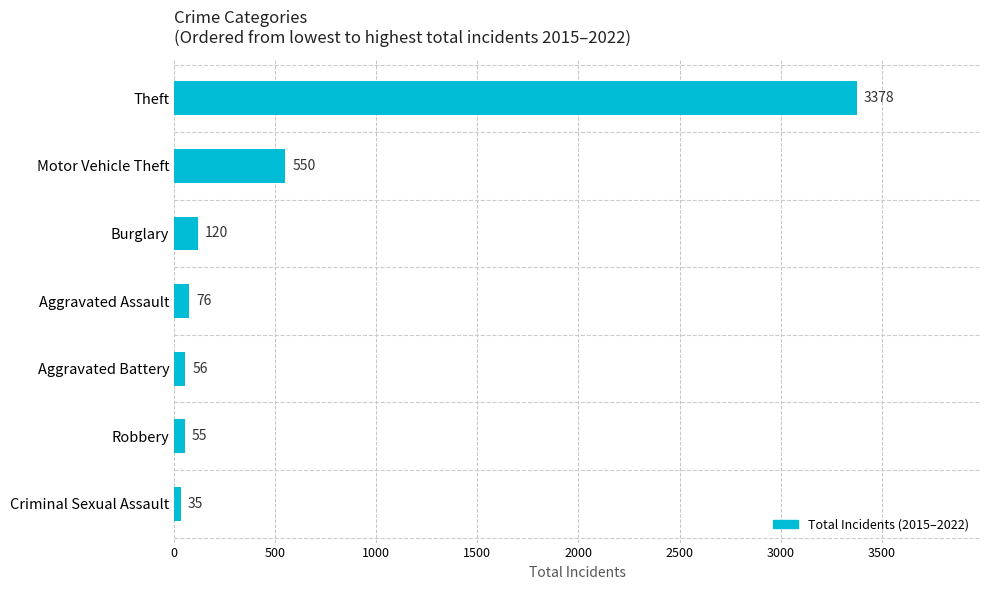

How many data points are less than 76?

3